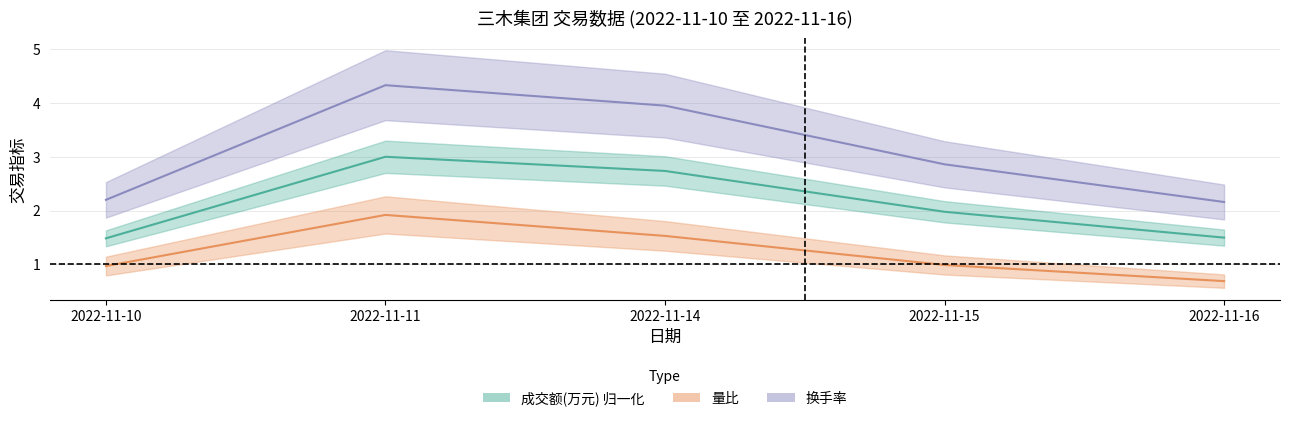

Which category has the lowest value across all series?

2022-11-16